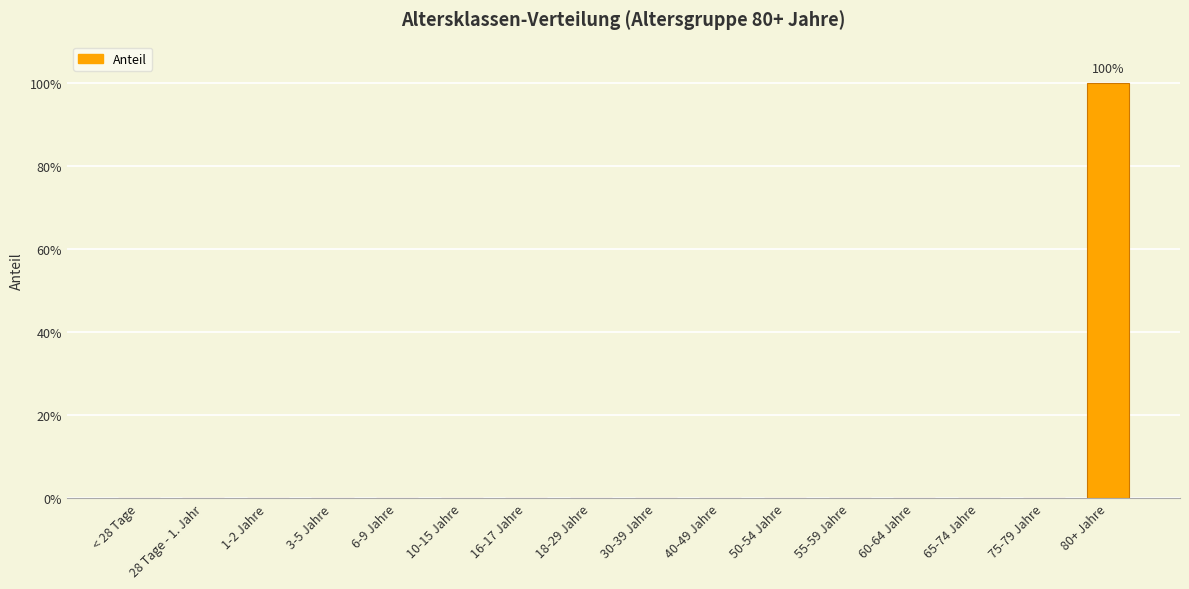

List the labels in order of value, largest first.

80+ Jahre, < 28 Tage, 28 Tage - 1. Jahr, 1-2 Jahre, 3-5 Jahre, 6-9 Jahre, 10-15 Jahre, 16-17 Jahre, 18-29 Jahre, 30-39 Jahre, 40-49 Jahre, 50-54 Jahre, 55-59 Jahre, 60-64 Jahre, 65-74 Jahre, 75-79 Jahre